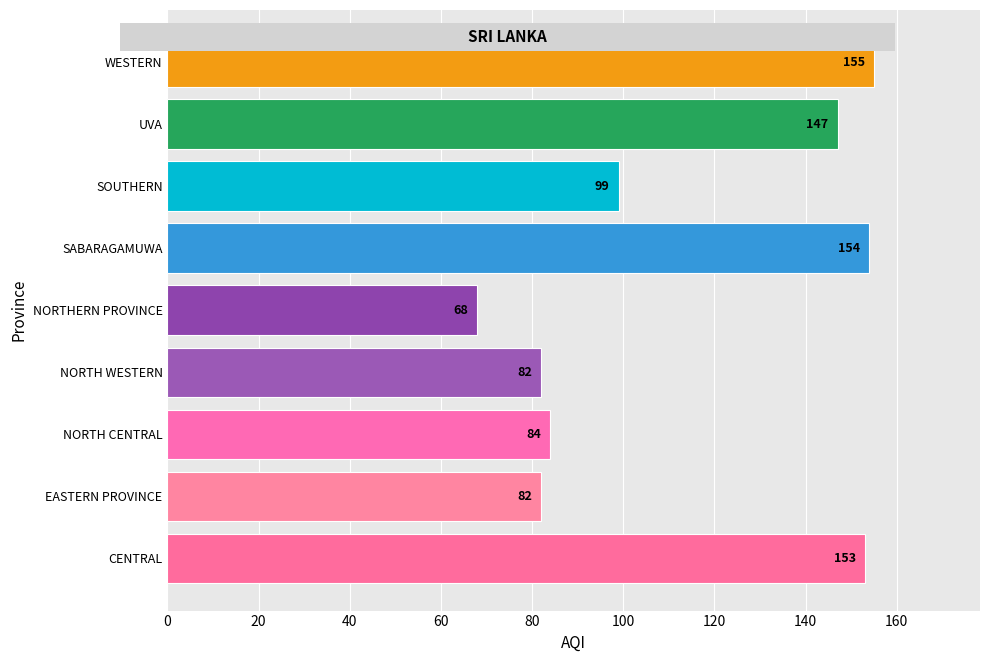

How many series are shown in this chart?

1